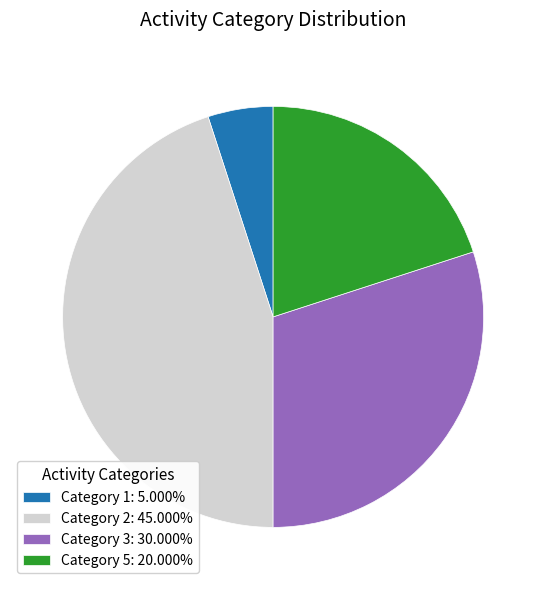

Approximately how many times larger is the value at Category 3: 30.000% compared to Category 2: 45.000%?

0.7